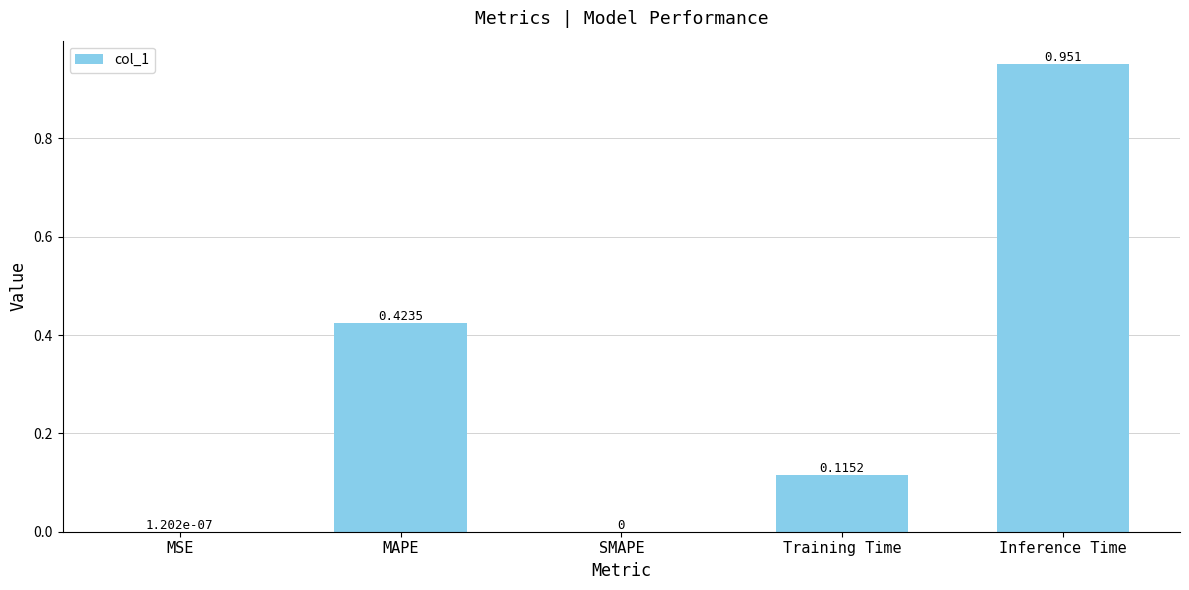

Which has a higher value, Training Time or SMAPE?

Training Time